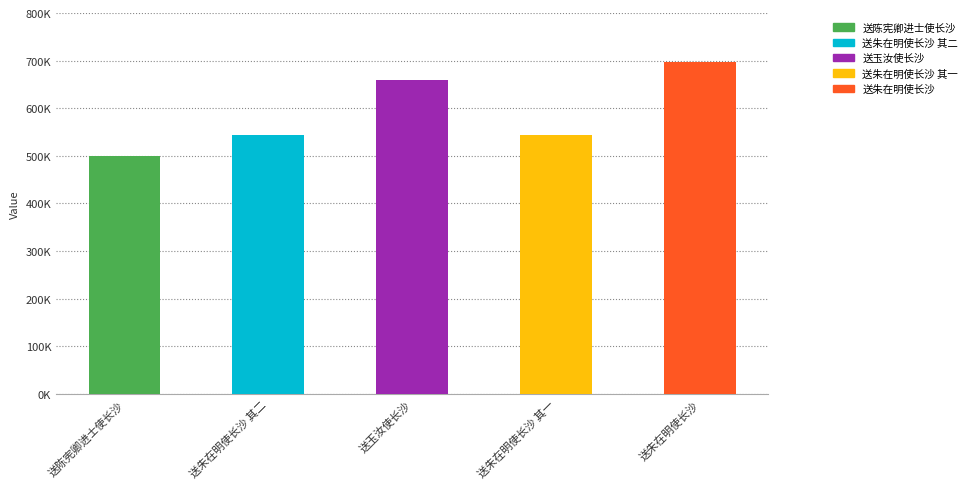

What position from the right is 送玉汝使长沙?

3